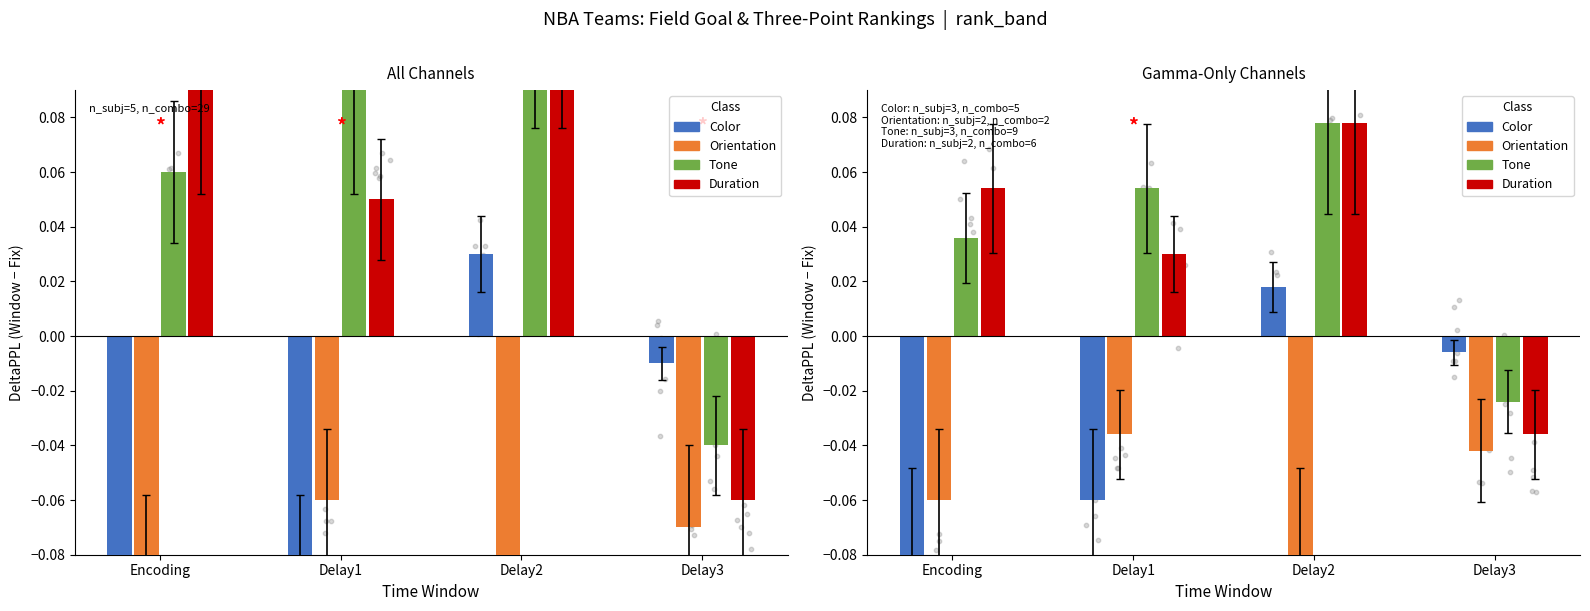

Which series reaches the maximum Y coordinate?

Tone